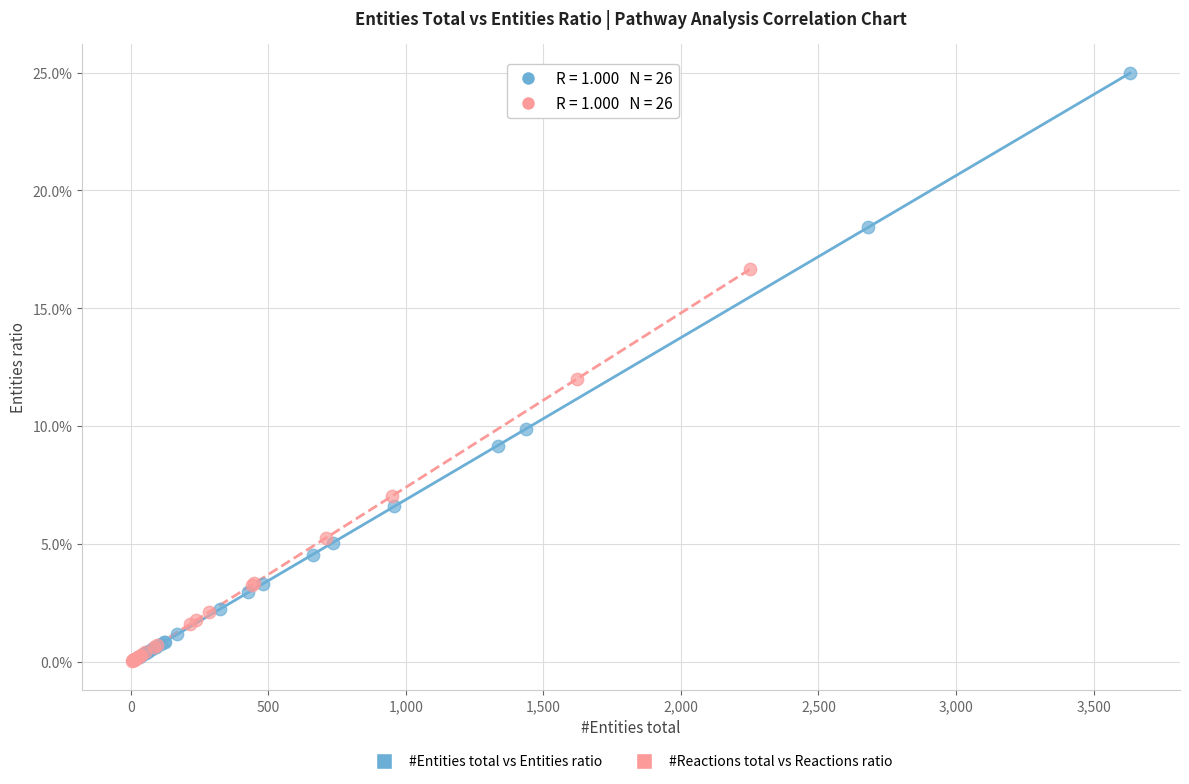

What are all the series names shown in the legend?

#Entities total vs Entities ratio, #Reactions total vs Reactions ratio